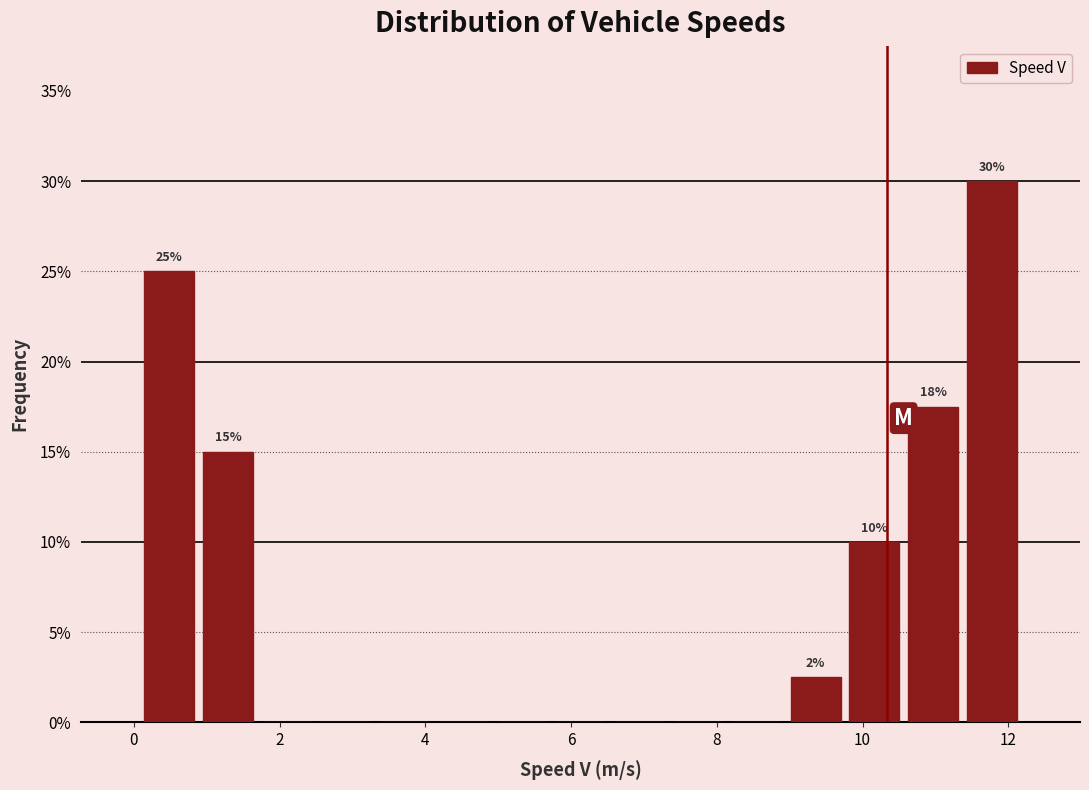

Which range on the x-axis has the tallest bar?

11.4 to 12.2